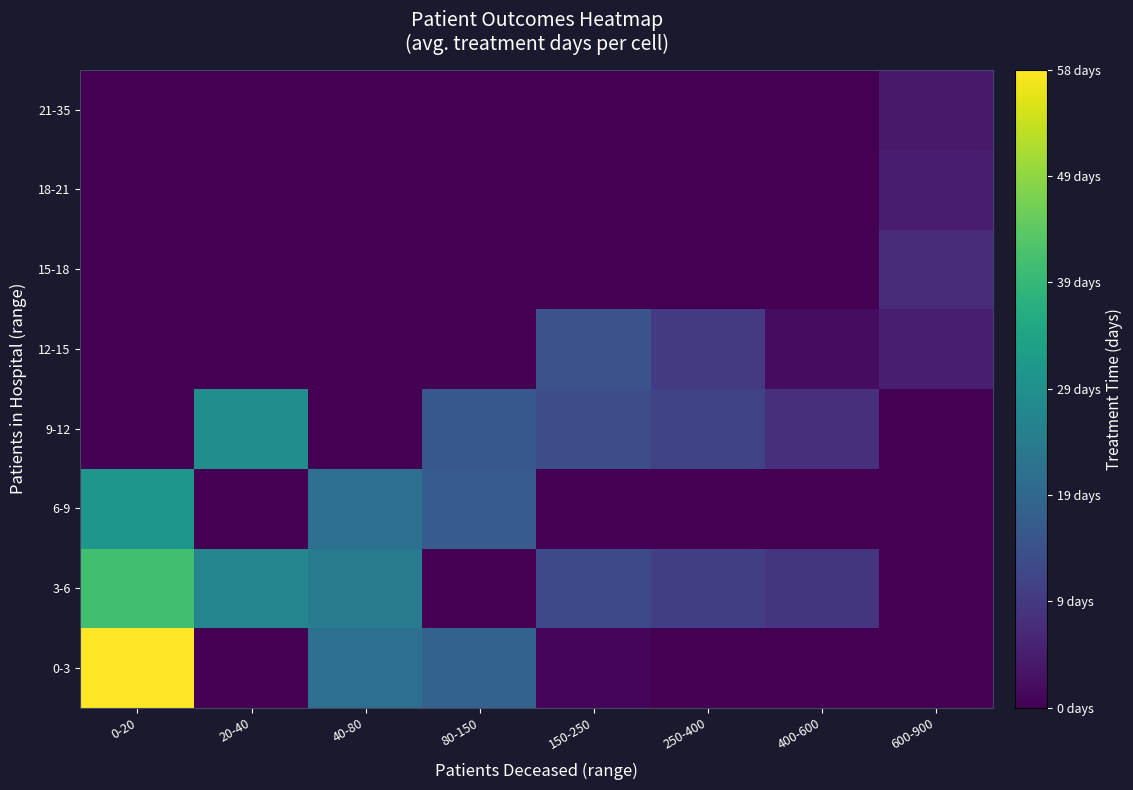

Reading right to left, extract all data points from this chart.

0-3: 600-900=0.0	400-600=0.0	250-400=0.0	150-250=1.0	80-150=18.5	40-80=21.5	20-40=0.0	0-20=59.0
3-6: 600-900=0.0	400-600=9.0	250-400=11.0	150-250=13.0	80-150=0.0	40-80=24.0	20-40=27.1	0-20=41.2
6-9: 600-900=0.0	400-600=0.0	250-400=0.0	150-250=0.0	80-150=17.0	40-80=21.5	20-40=0.0	0-20=31.0
9-12: 600-900=0.0	400-600=8.0	250-400=12.0	150-250=14.0	80-150=16.0	40-80=0.0	20-40=29.0	0-20=0.0
12-15: 600-900=5.0	400-600=2.0	250-400=10.0	150-250=15.0	80-150=0.0	40-80=0.0	20-40=0.0	0-20=0.0
15-18: 600-900=7.0	400-600=0.0	250-400=0.0	150-250=0.0	80-150=0.0	40-80=0.0	20-40=0.0	0-20=0.0
18-21: 600-900=4.5	400-600=0.0	250-400=0.0	150-250=0.0	80-150=0.0	40-80=0.0	20-40=0.0	0-20=0.0
21-35: 600-900=4.0	400-600=0.0	250-400=0.0	150-250=0.0	80-150=0.0	40-80=0.0	20-40=0.0	0-20=0.0